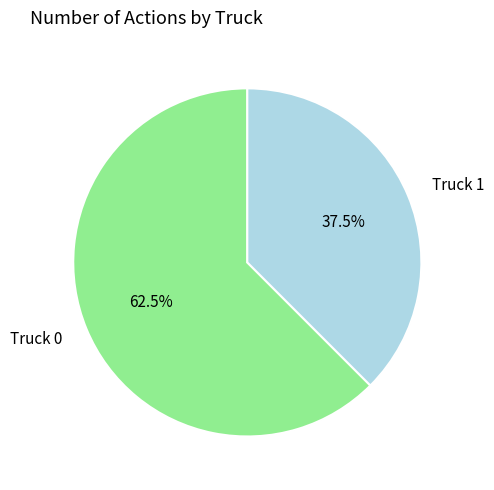

Does any single category account for the majority?

Yes